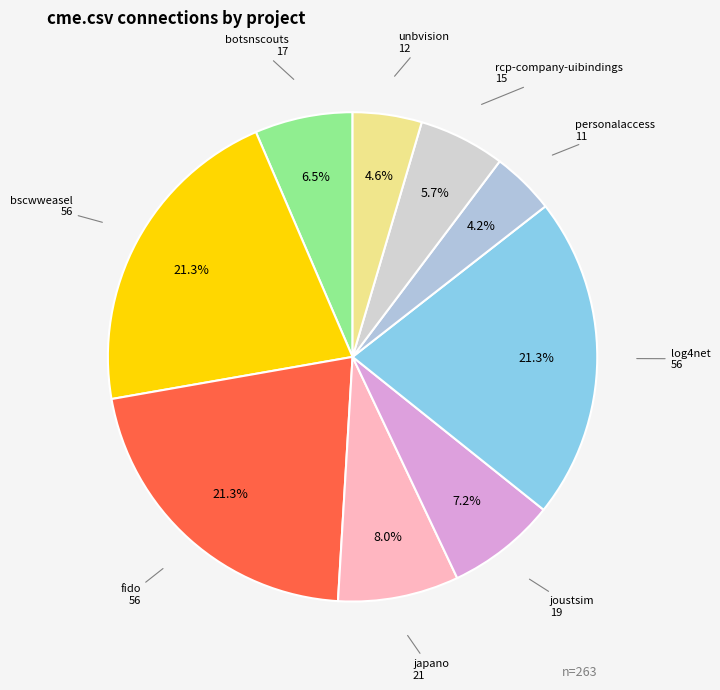

Is there any slice that represents more than half of the pie?

No